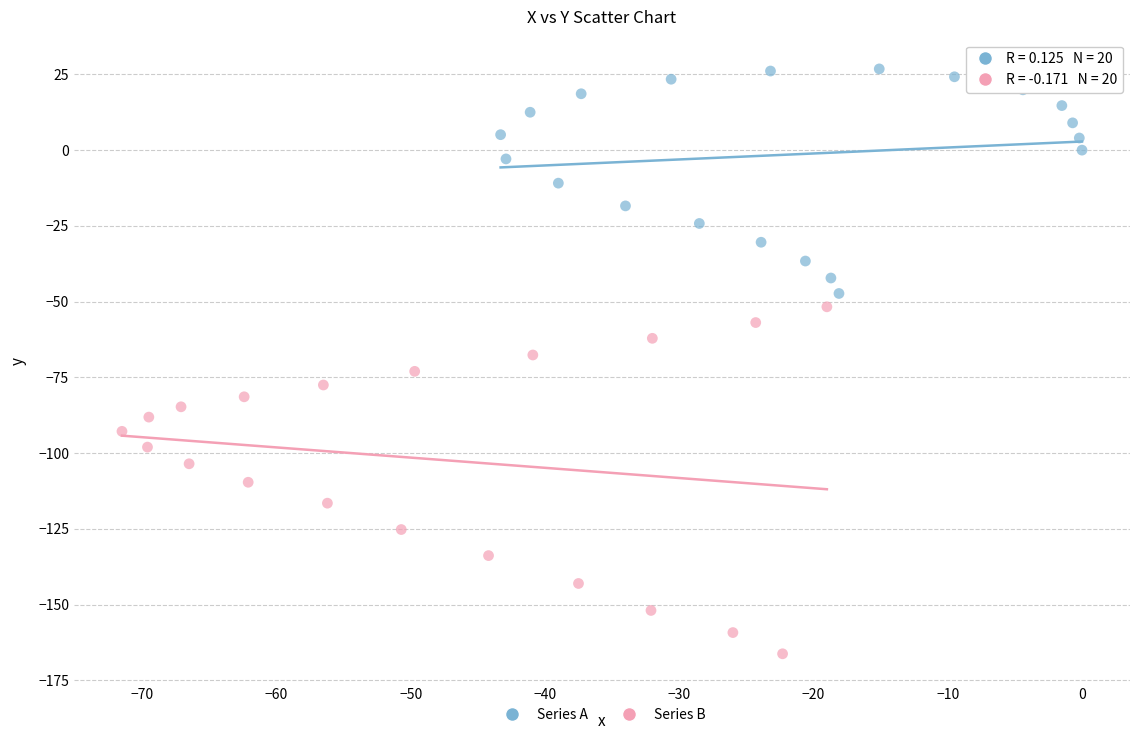

Which series contains the highest Y value?

Series A